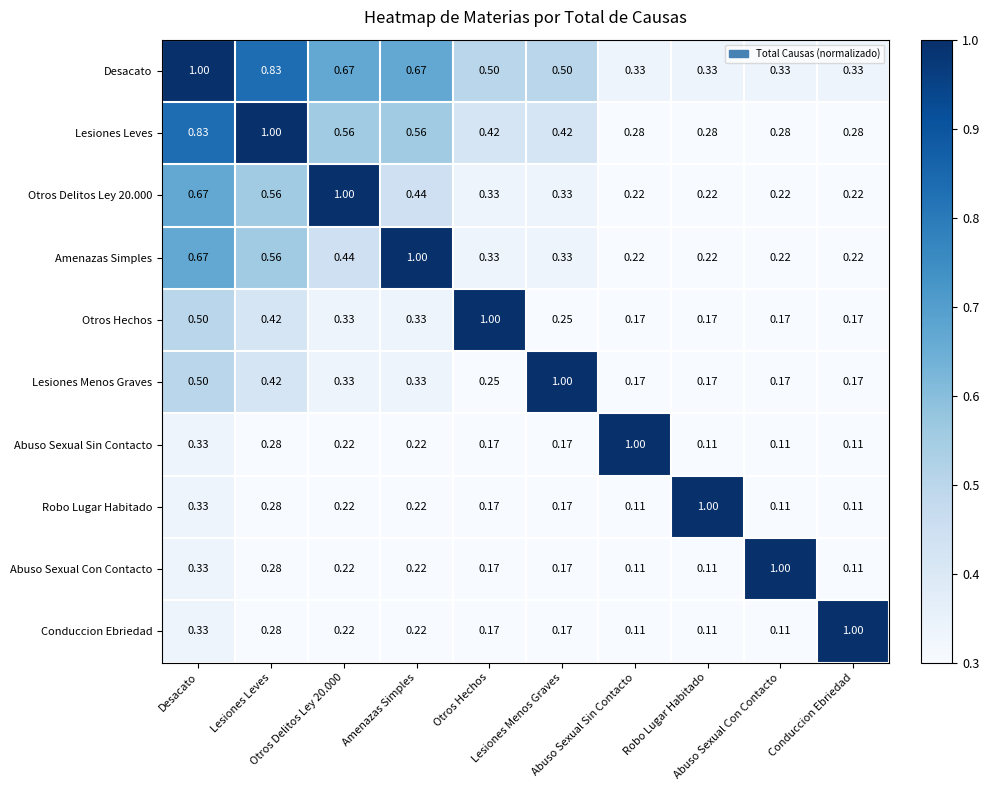

How many data points does each series have?

10